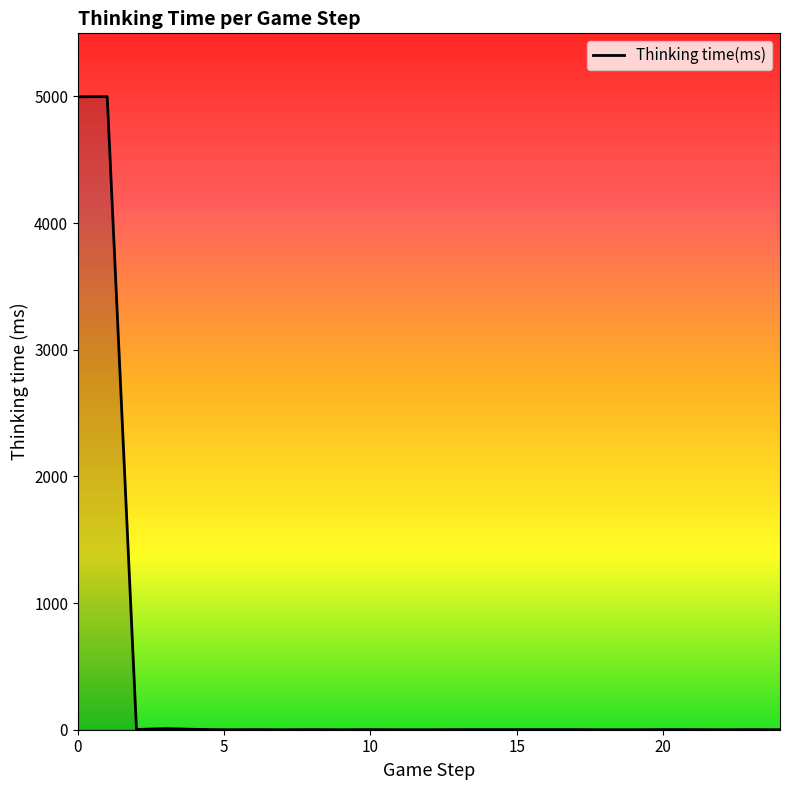

What is the difference between the maximum and minimum values?

4998